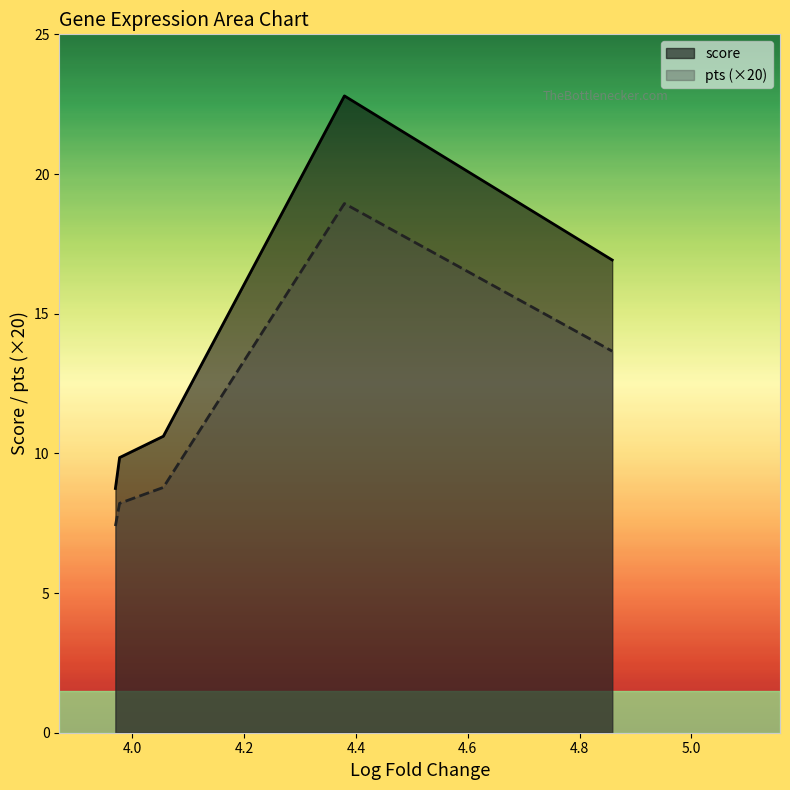

How many categories are shown in the chart?

5